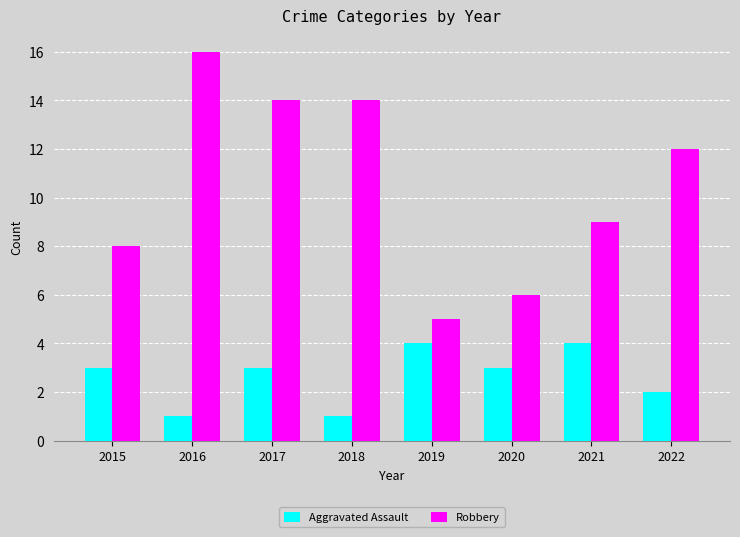

What are all the series names shown in the legend?

Aggravated Assault, Robbery